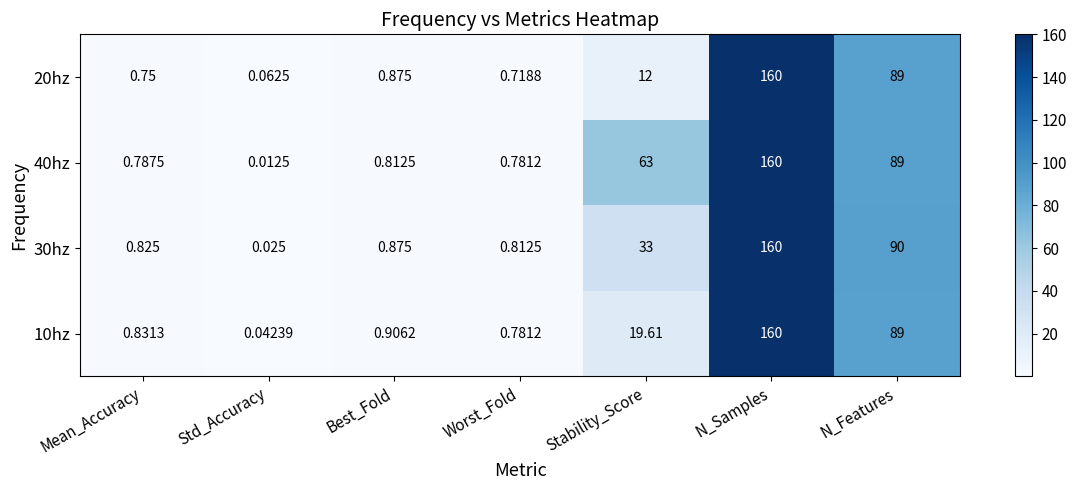

List the labels in order of 20hz value, smallest first.

Std_Accuracy, Worst_Fold, Mean_Accuracy, Best_Fold, Stability_Score, N_Features, N_Samples